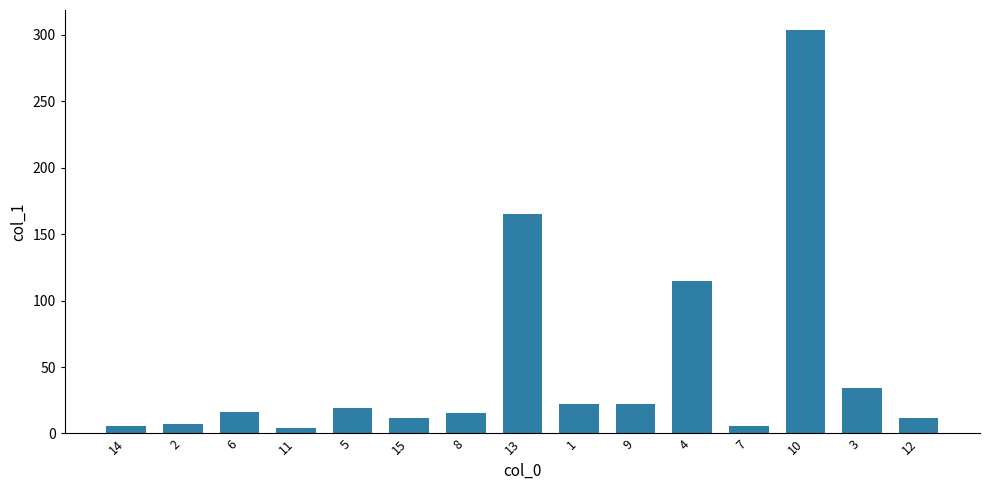

What is the change in value from 14 to 10?

+297.8